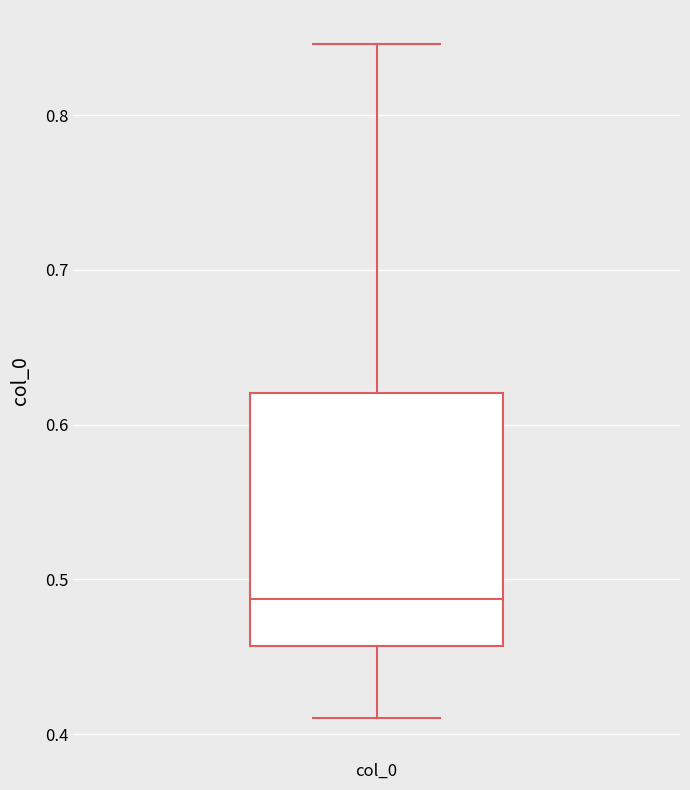

Where is the lower edge of the box for col_0 on the y-axis? The values are not printed on the chart, so give them approximately, as read against the axis.

0.46